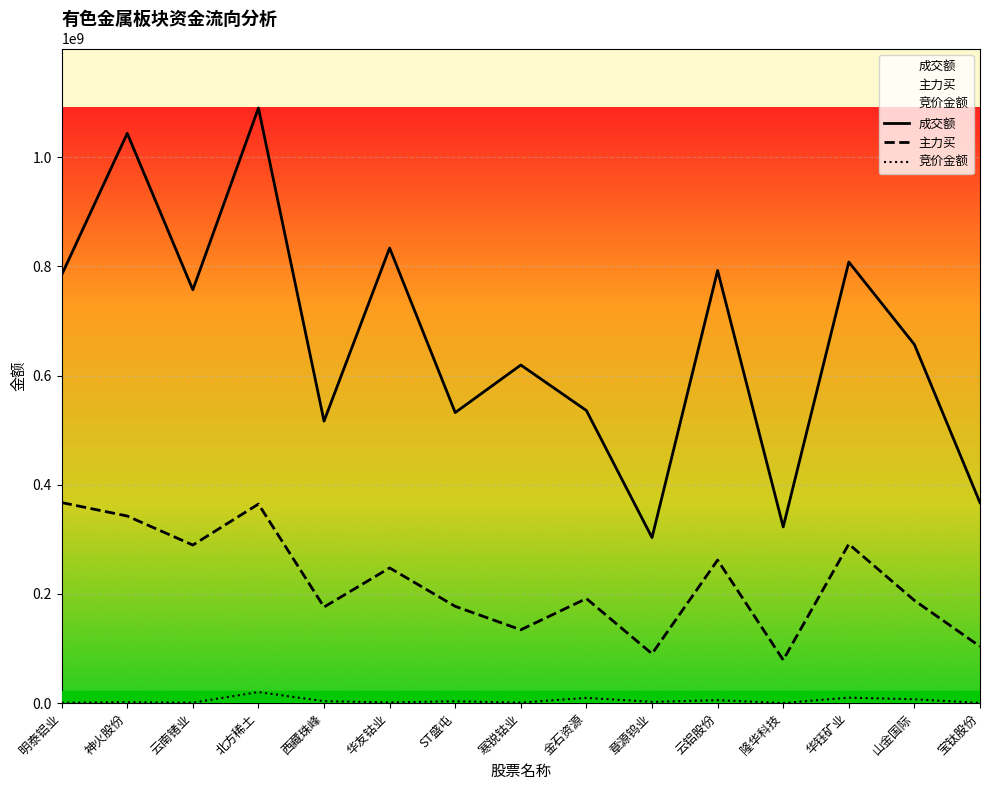

At which label does 主力买 first exceed 191599115?

明泰铝业